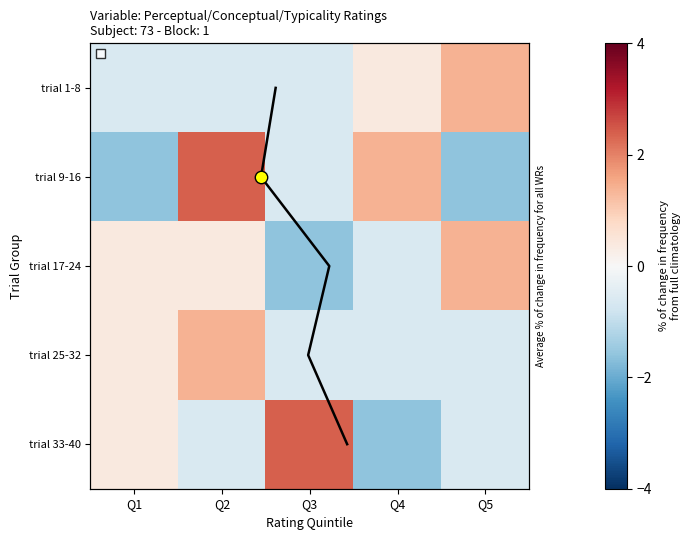

What is the lowest value of the trial 9-16 series?

-1.6